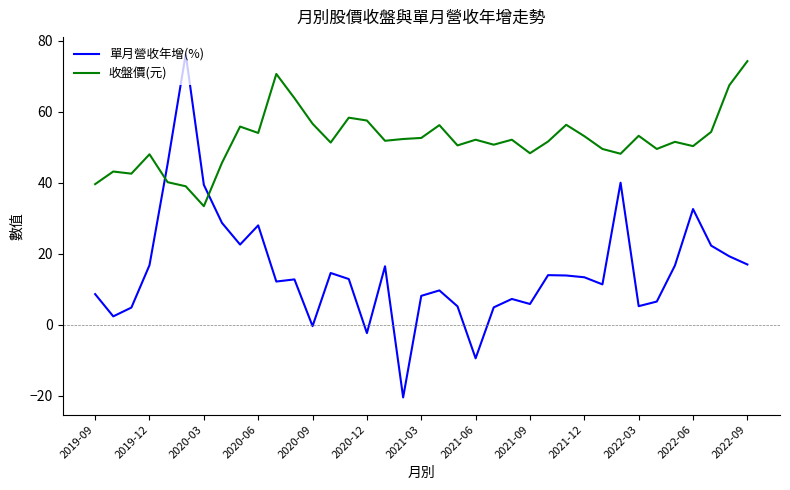

What is the greatest value displayed?

76.2